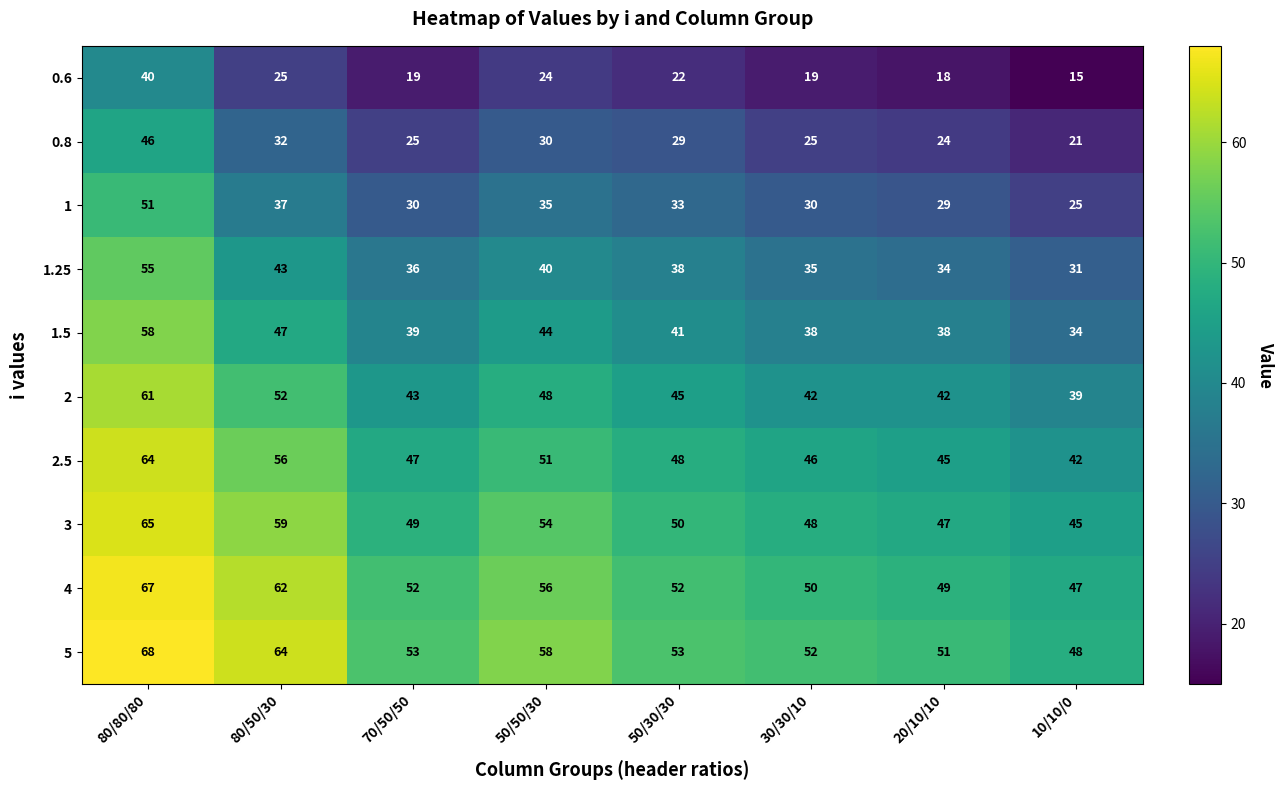

What is the difference between the maximum and minimum values in the 1.25 series?

24